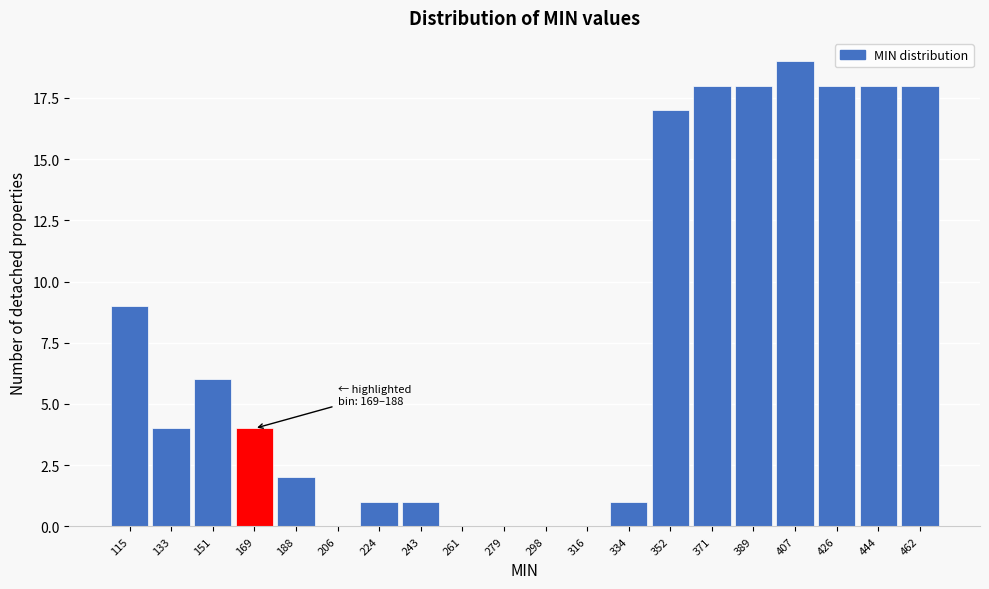

Reading left to right, transcribe all the data shown in this chart.

115=9	133=4	151=6	169=4	188=2	206=0	224=1	243=1	261=0	279=0	298=0	316=0	334=1	352=17	371=18	389=18	407=19	426=18	444=18	462=18